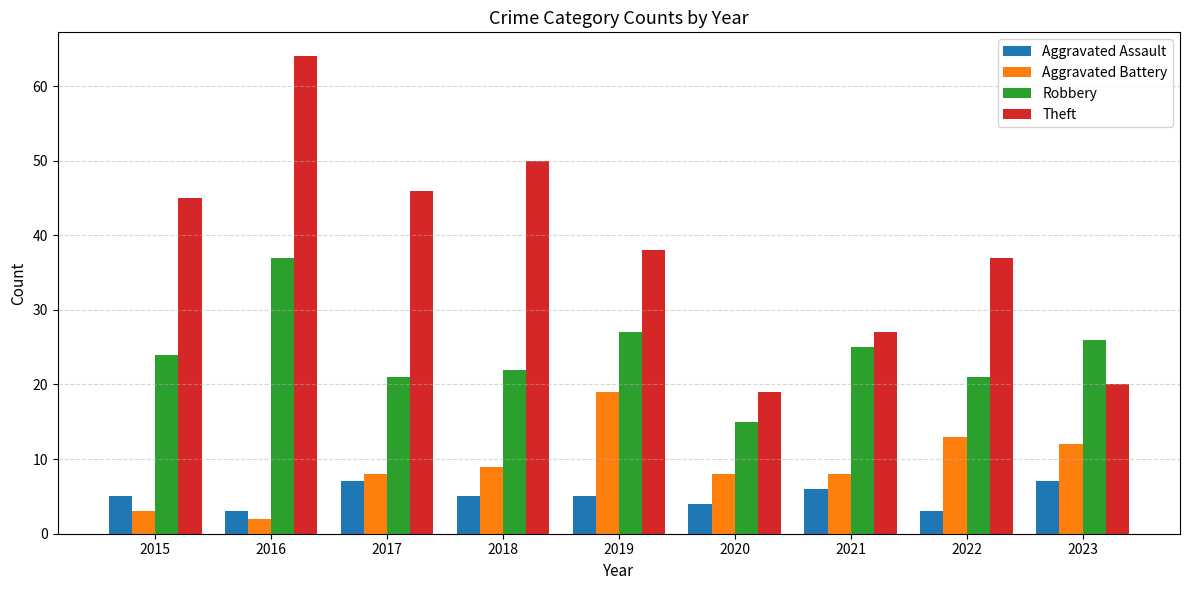

What is the smallest value displayed?

2